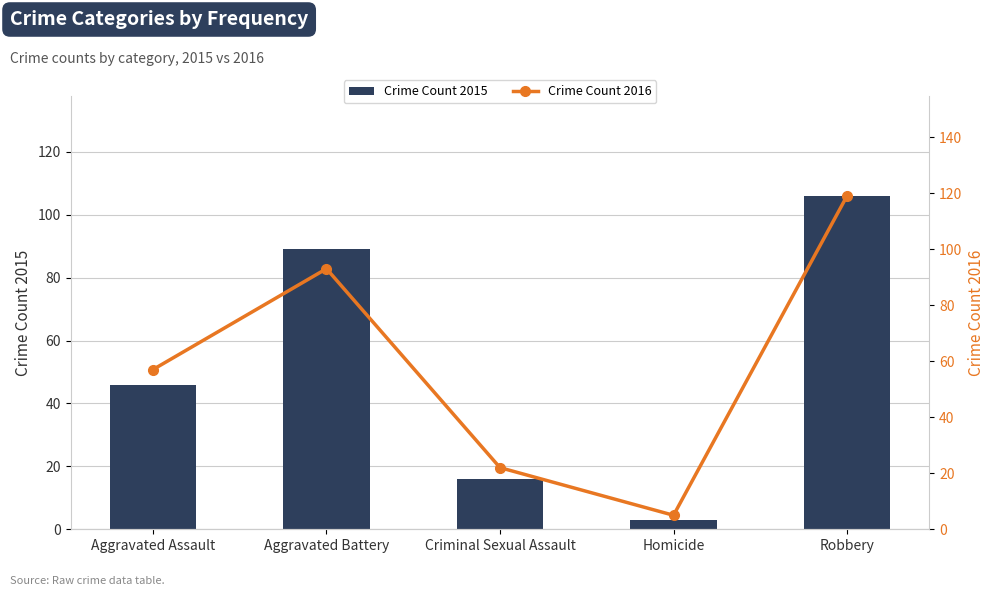

Which label corresponds to the largest value in the chart?

Robbery